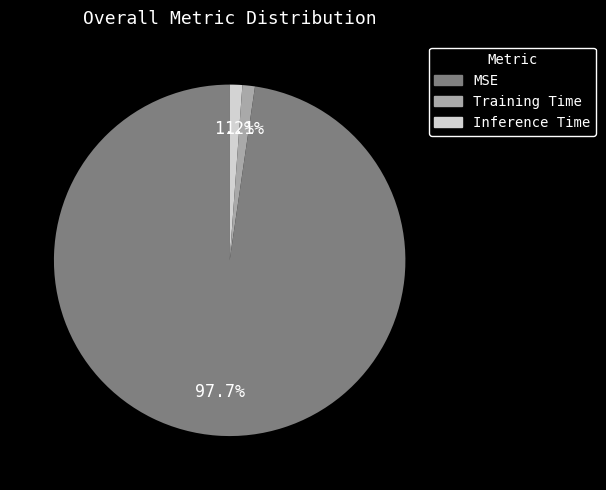

Count the number of slices in the pie.

3